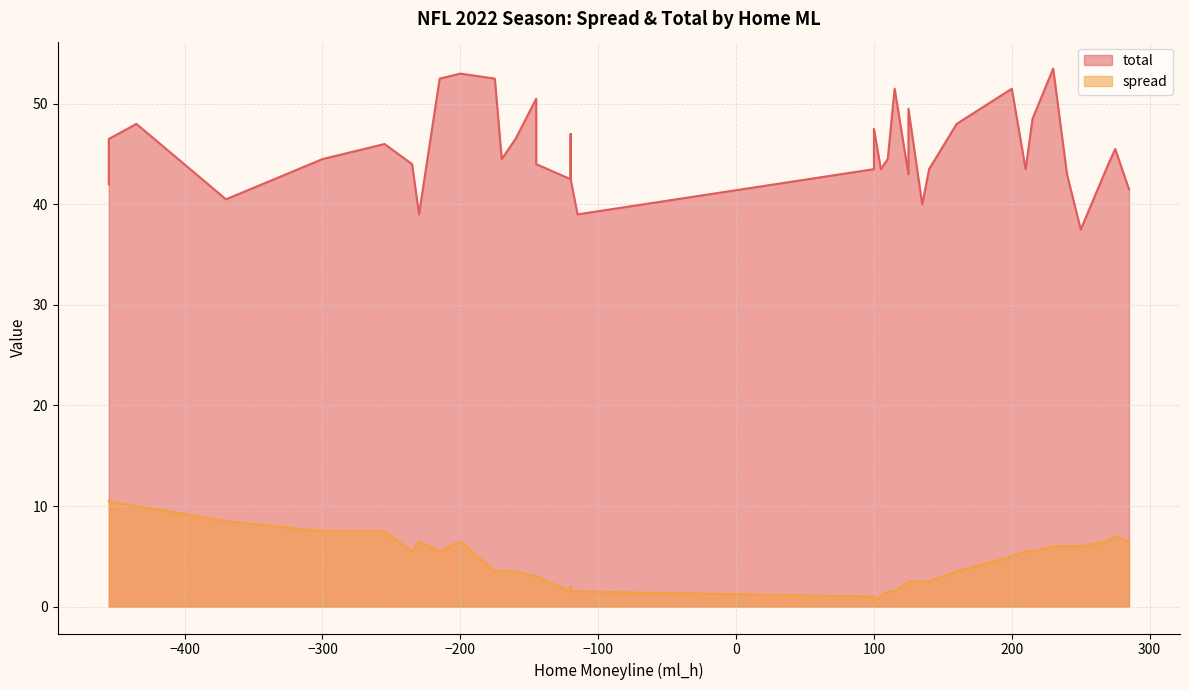

What is the highest value of the spread series?

10.5